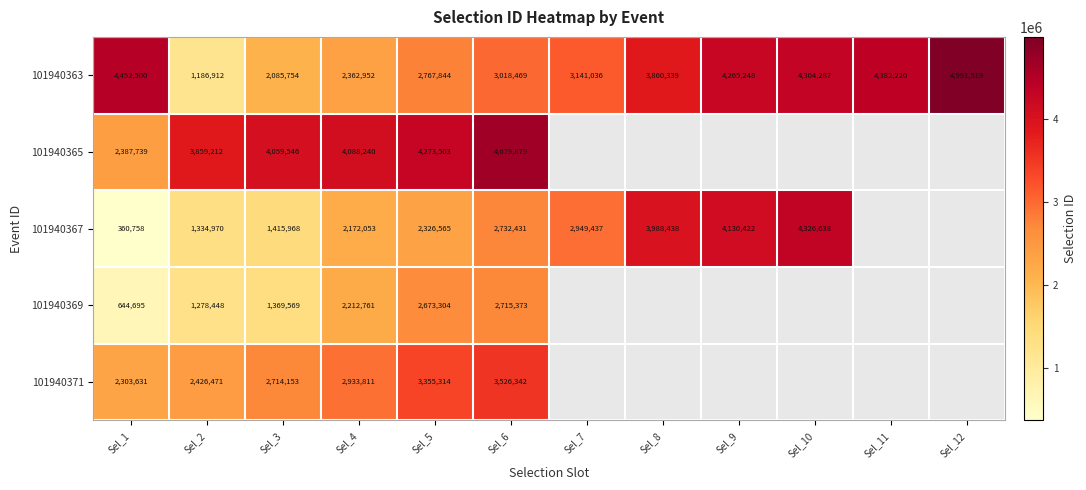

Is it true that 101940365 equals 1054106 at Sel_2?

False